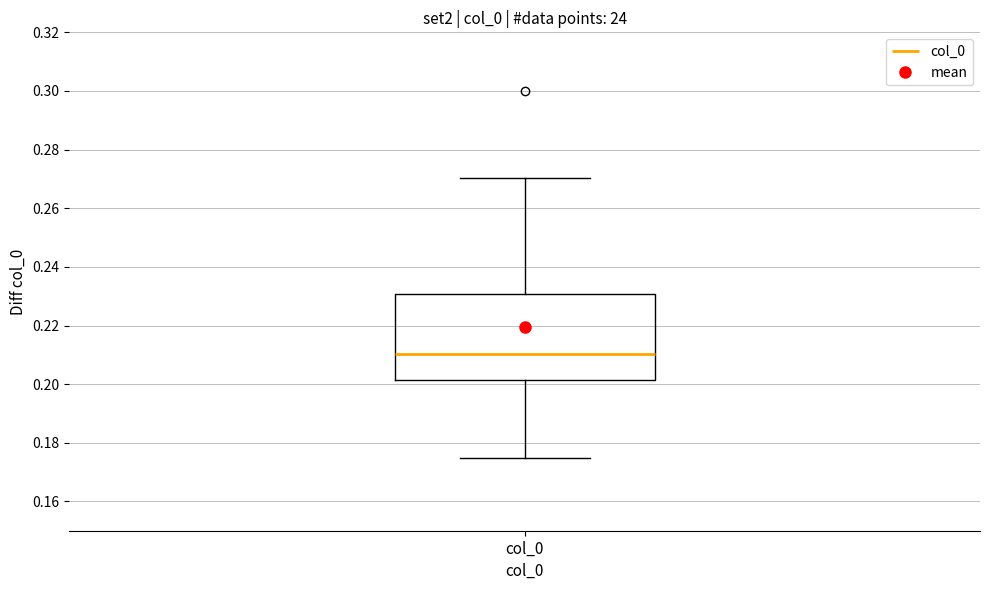

Read this box plot against the y-axis: the position of the median line, the range covered by the box, and the ends of both whiskers. The values are not printed on the chart, so give them approximately, as read against the axis.

median 0.210, box 0.202 to 0.230, whiskers 0.174 to 0.270